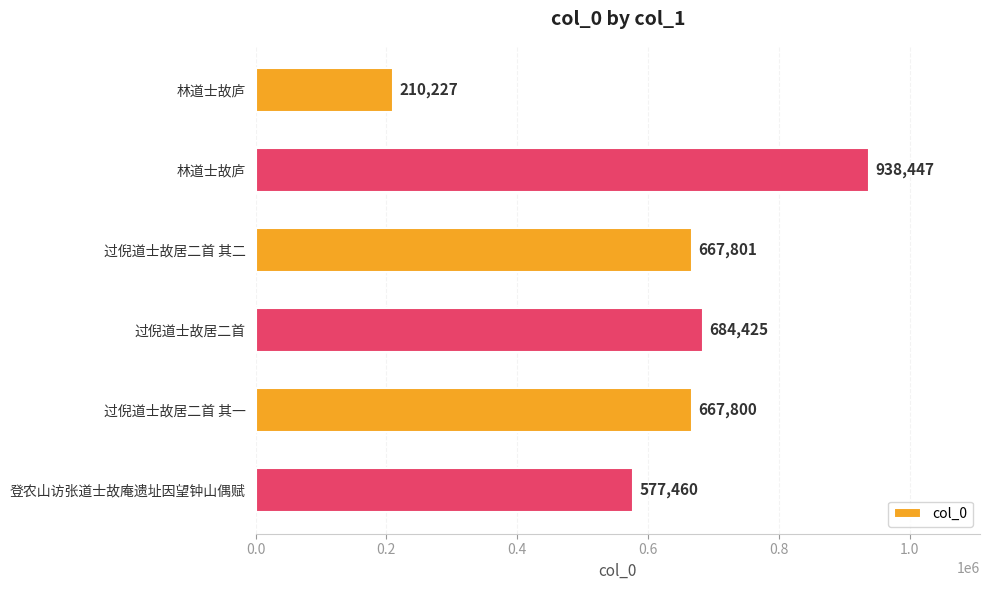

What is the smallest value displayed?

210227